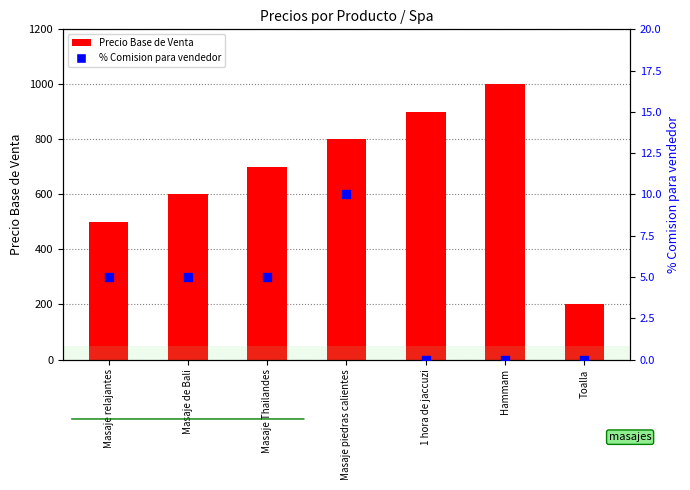

Which series has the largest total across all categories?

Precio Base de Venta